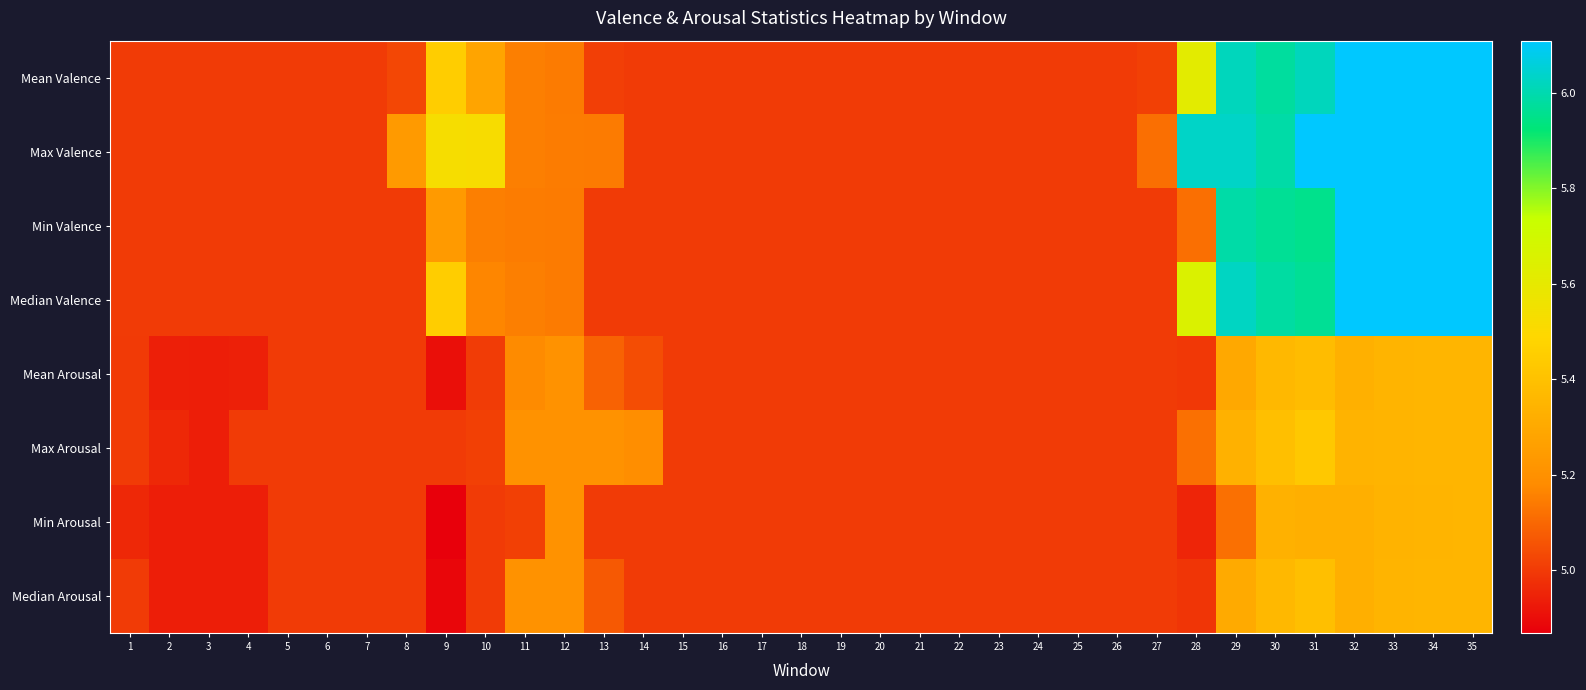

Reading left to right, what are all the values shown in this chart?

Mean Valence: 1=5.0	2=5.0	3=5.0	4=5.0	5=5.0	6=5.0	7=5.0	8=5.0	9=5.4	10=5.3	11=5.2	12=5.1	13=5.0	14=5.0	15=5.0	16=5.0	17=5.0	18=5.0	19=5.0	20=5.0	21=5.0	22=5.0	23=5.0	24=5.0	25=5.0	26=5.0	27=5.0	28=5.6	29=6.0	30=6.0	31=6.0	32=6.1	33=6.1	34=6.1	35=6.1
Max Valence: 1=5.0	2=5.0	3=5.0	4=5.0	5=5.0	6=5.0	7=5.0	8=5.2	9=5.5	10=5.5	11=5.2	12=5.1	13=5.1	14=5.0	15=5.0	16=5.0	17=5.0	18=5.0	19=5.0	20=5.0	21=5.0	22=5.0	23=5.0	24=5.0	25=5.0	26=5.0	27=5.1	28=6.0	29=6.0	30=6.0	31=6.1	32=6.1	33=6.1	34=6.1	35=6.1
Min Valence: 1=5.0	2=5.0	3=5.0	4=5.0	5=5.0	6=5.0	7=5.0	8=5.0	9=5.2	10=5.2	11=5.1	12=5.1	13=5.0	14=5.0	15=5.0	16=5.0	17=5.0	18=5.0	19=5.0	20=5.0	21=5.0	22=5.0	23=5.0	24=5.0	25=5.0	26=5.0	27=5.0	28=5.1	29=6.0	30=6.0	31=6.0	32=6.1	33=6.1	34=6.1	35=6.1
Median Valence: 1=5.0	2=5.0	3=5.0	4=5.0	5=5.0	6=5.0	7=5.0	8=5.0	9=5.4	10=5.2	11=5.2	12=5.1	13=5.0	14=5.0	15=5.0	16=5.0	17=5.0	18=5.0	19=5.0	20=5.0	21=5.0	22=5.0	23=5.0	24=5.0	25=5.0	26=5.0	27=5.0	28=5.7	29=6.0	30=6.0	31=6.0	32=6.1	33=6.1	34=6.1	35=6.1
Mean Arousal: 1=5.0	2=4.9	3=4.9	4=4.9	5=5.0	6=5.0	7=5.0	8=5.0	9=4.9	10=5.0	11=5.2	12=5.2	13=5.1	14=5.0	15=5.0	16=5.0	17=5.0	18=5.0	19=5.0	20=5.0	21=5.0	22=5.0	23=5.0	24=5.0	25=5.0	26=5.0	27=5.0	28=5.0	29=5.3	30=5.4	31=5.4	32=5.3	33=5.3	34=5.3	35=5.3
Max Arousal: 1=5.0	2=5.0	3=4.9	4=5.0	5=5.0	6=5.0	7=5.0	8=5.0	9=5.0	10=5.0	11=5.2	12=5.2	13=5.2	14=5.2	15=5.0	16=5.0	17=5.0	18=5.0	19=5.0	20=5.0	21=5.0	22=5.0	23=5.0	24=5.0	25=5.0	26=5.0	27=5.0	28=5.1	29=5.3	30=5.4	31=5.4	32=5.3	33=5.3	34=5.3	35=5.3
Min Arousal: 1=5.0	2=4.9	3=4.9	4=4.9	5=5.0	6=5.0	7=5.0	8=5.0	9=4.9	10=5.0	11=5.0	12=5.2	13=5.0	14=5.0	15=5.0	16=5.0	17=5.0	18=5.0	19=5.0	20=5.0	21=5.0	22=5.0	23=5.0	24=5.0	25=5.0	26=5.0	27=5.0	28=5.0	29=5.1	30=5.3	31=5.3	32=5.3	33=5.3	34=5.3	35=5.3
Median Arousal: 1=5.0	2=4.9	3=4.9	4=4.9	5=5.0	6=5.0	7=5.0	8=5.0	9=4.9	10=5.0	11=5.2	12=5.2	13=5.1	14=5.0	15=5.0	16=5.0	17=5.0	18=5.0	19=5.0	20=5.0	21=5.0	22=5.0	23=5.0	24=5.0	25=5.0	26=5.0	27=5.0	28=5.0	29=5.3	30=5.4	31=5.4	32=5.3	33=5.3	34=5.3	35=5.3